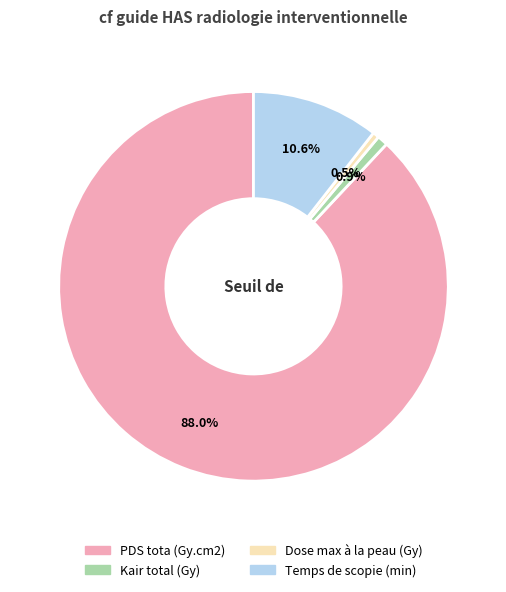

To the nearest percent, what percentage of the pie is PDS tota (Gy.cm2)?

88%